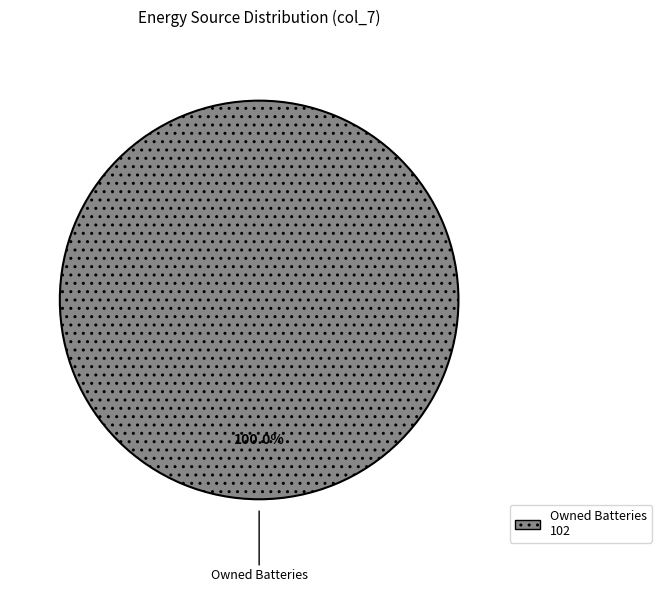

Is there any slice that represents more than half of the pie?

Yes